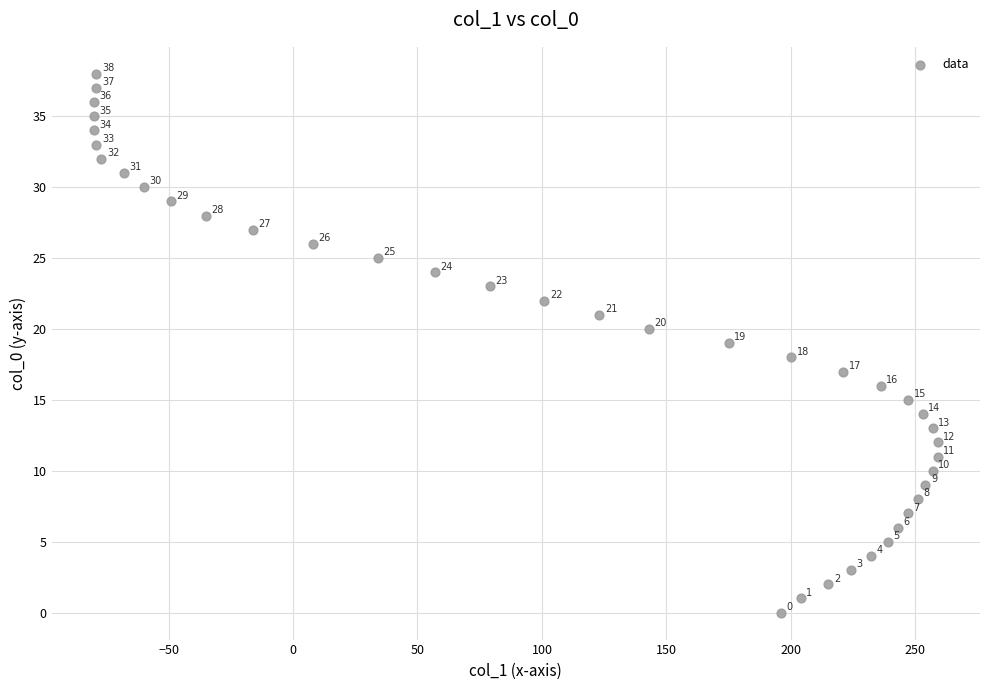

What is the range of Y values (max minus min)?

38